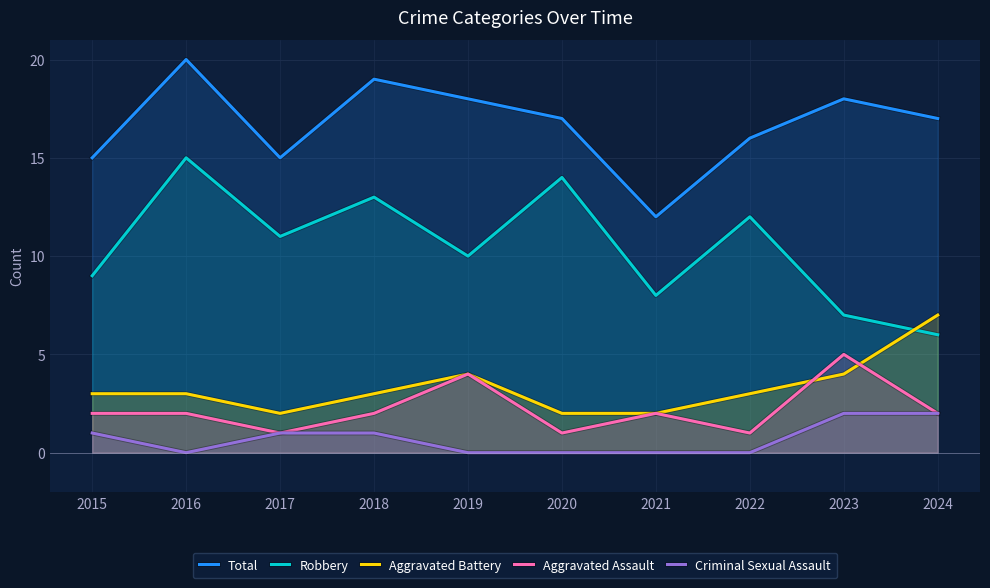

Which label corresponds to the smallest value in the chart?

2016